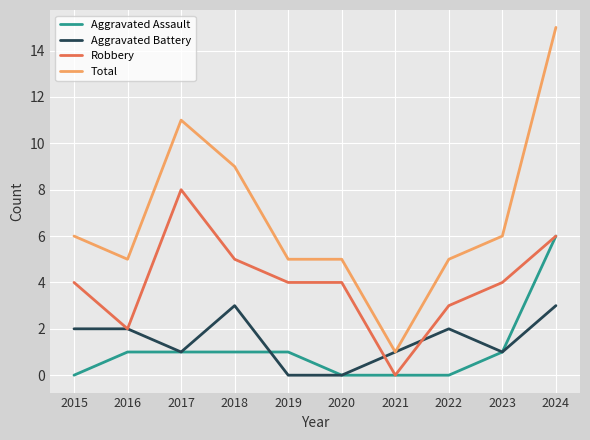

True or false: Total has a value of 11 at 2017.

True